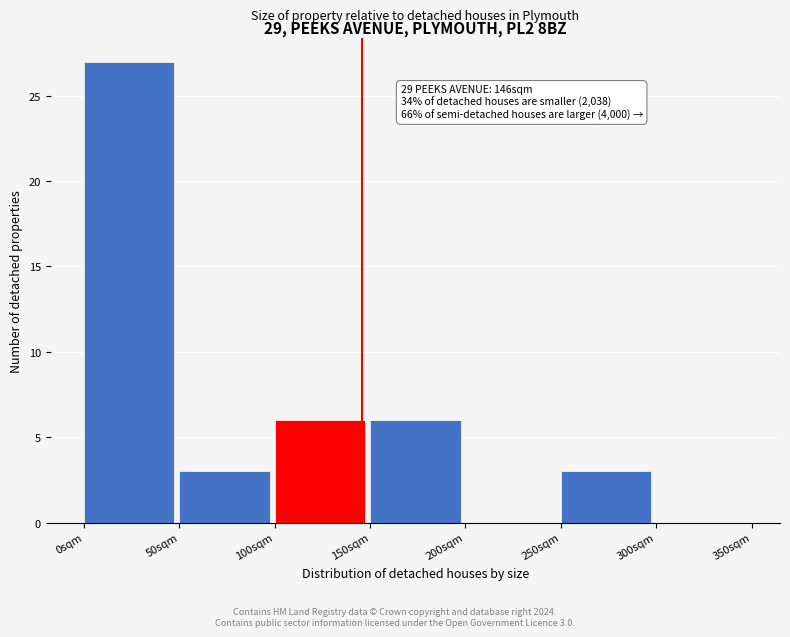

Which range on the x-axis has the tallest bar?

0 to 50